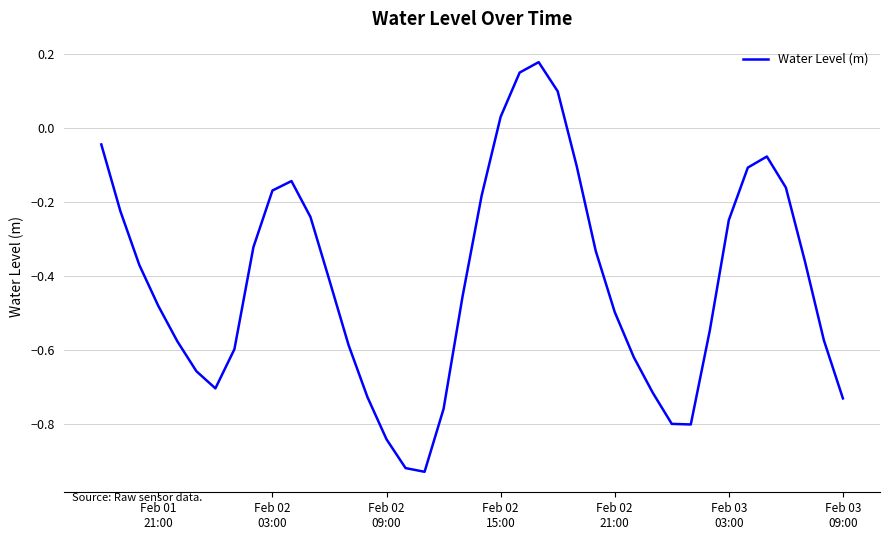

What is the difference between the maximum and minimum values?

1.1